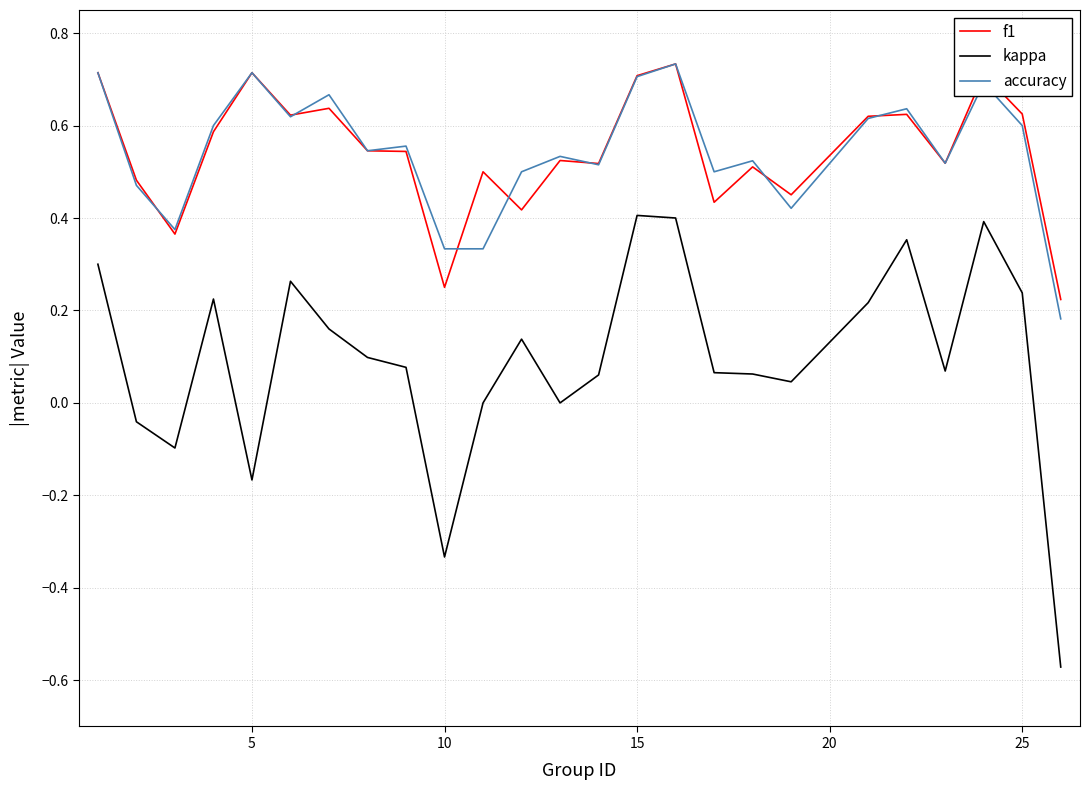

True or false: kappa and f1 intersect in this chart.

False